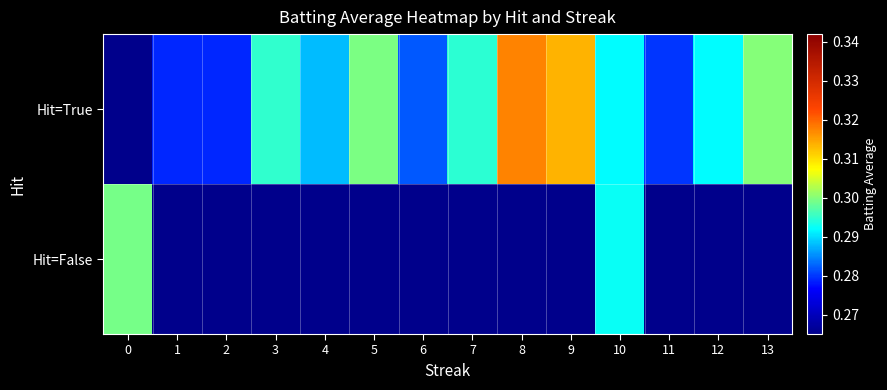

True or false: Hit=True has a value of 0.3 at 13.

True